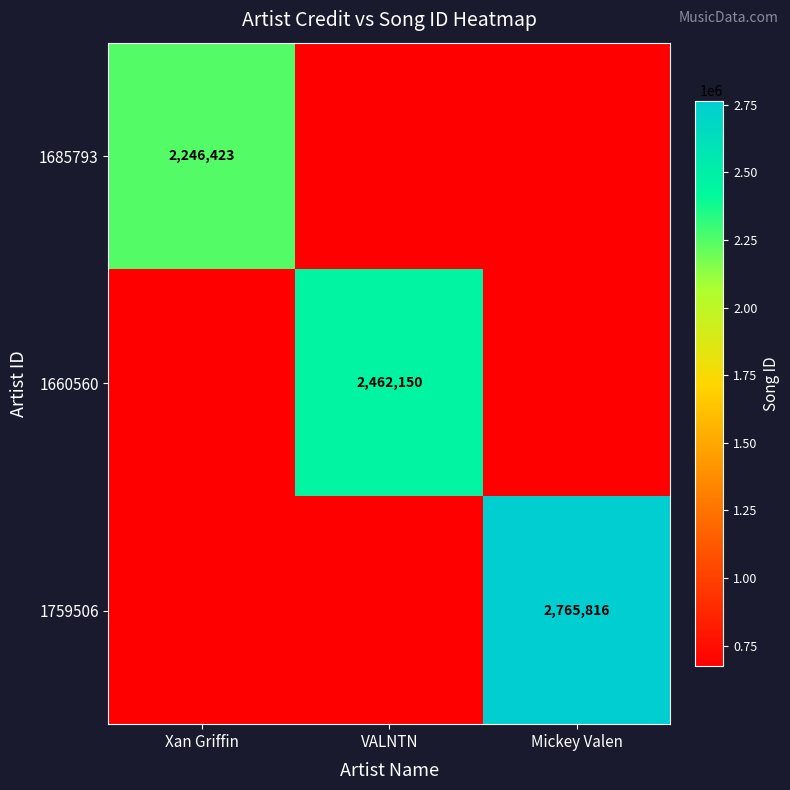

True or false: 1685793 has a value of 2920399.5 at Xan Griffin.

False